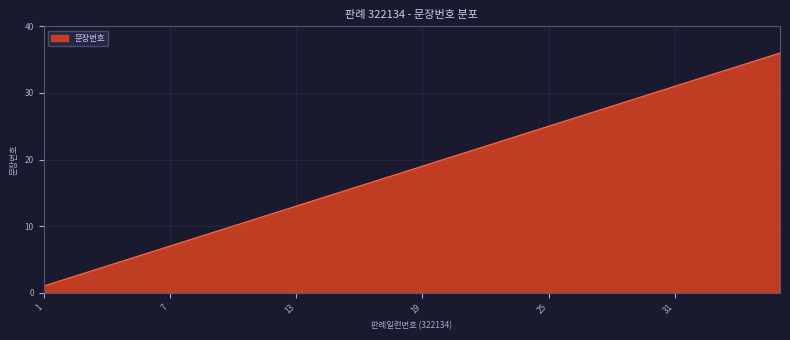

What is the greatest value displayed?

36